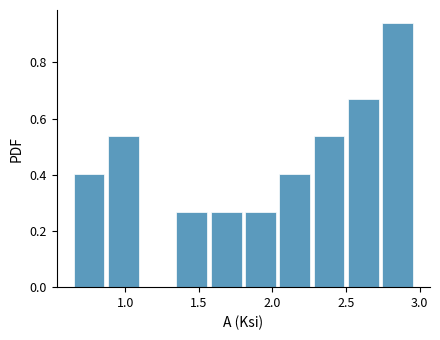

How tall is the bar that spans 2.05 to 2.30 on the x-axis? Neither the bar edges nor the heights are printed on the chart, so give them approximately, as read against the axes.

0.40